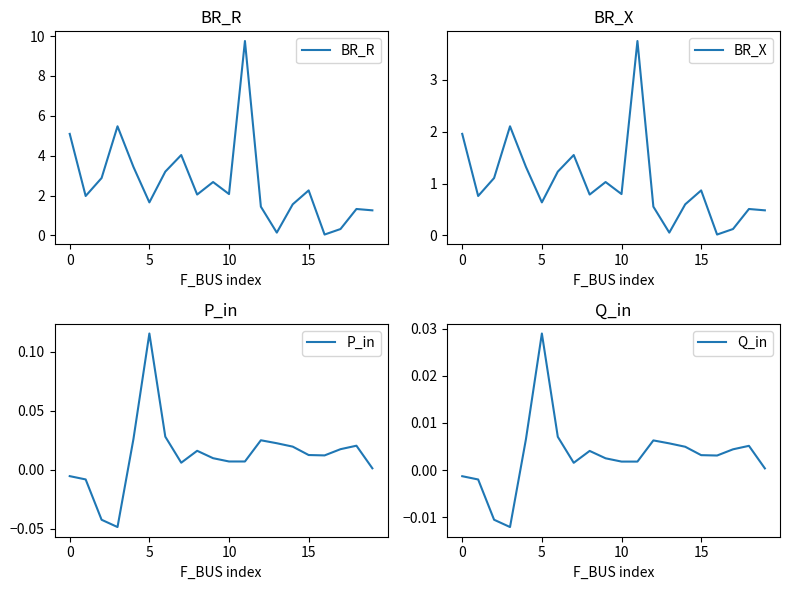

True or false: BR_R has a value of 2.1 at 10.

True